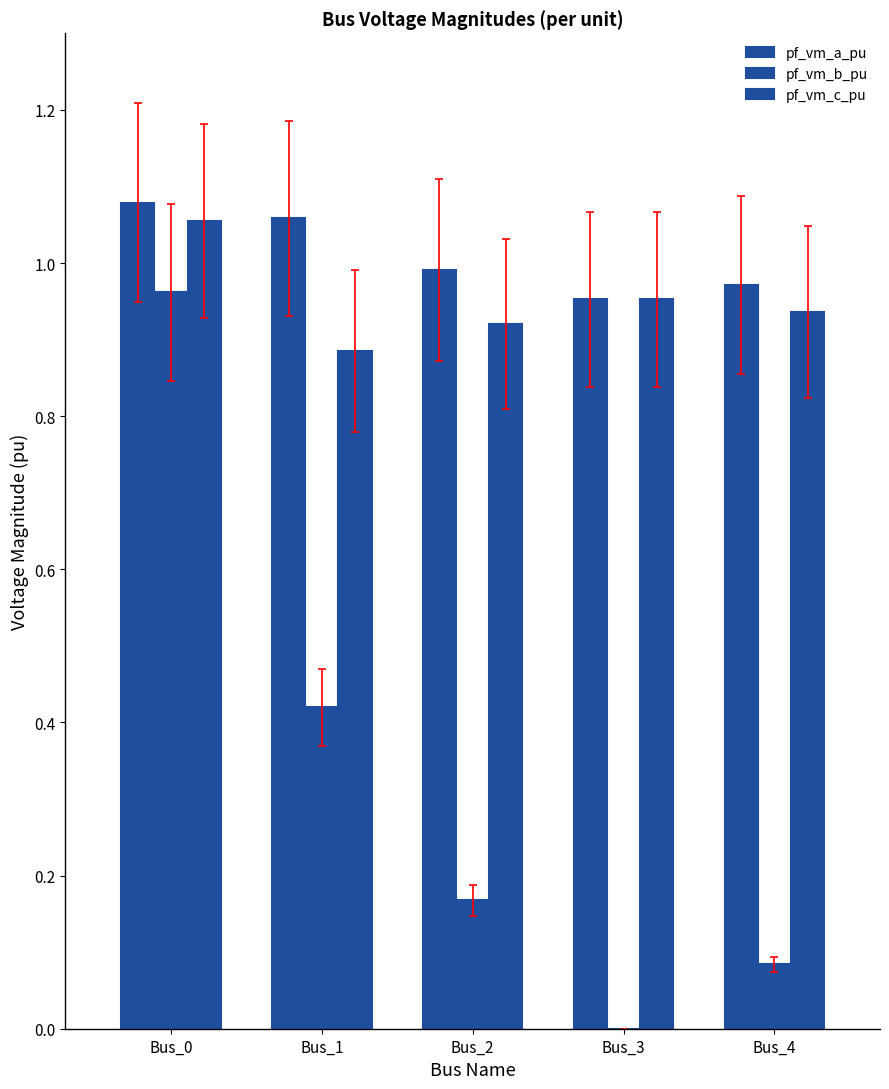

Are the bars horizontal?

No